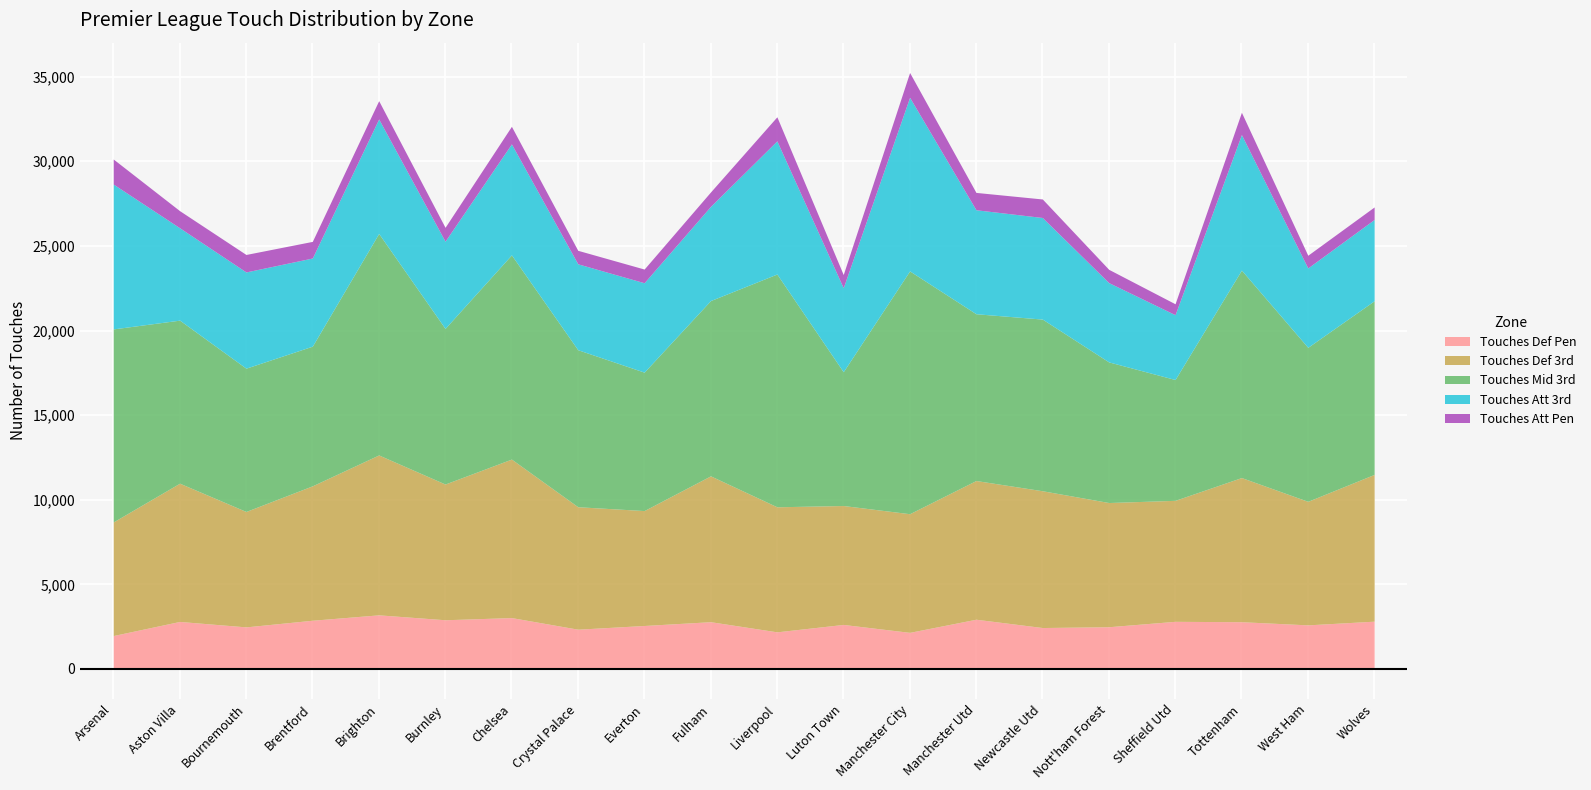

True or false: Touches Mid 3rd and Touches Def Pen cross at least once.

False